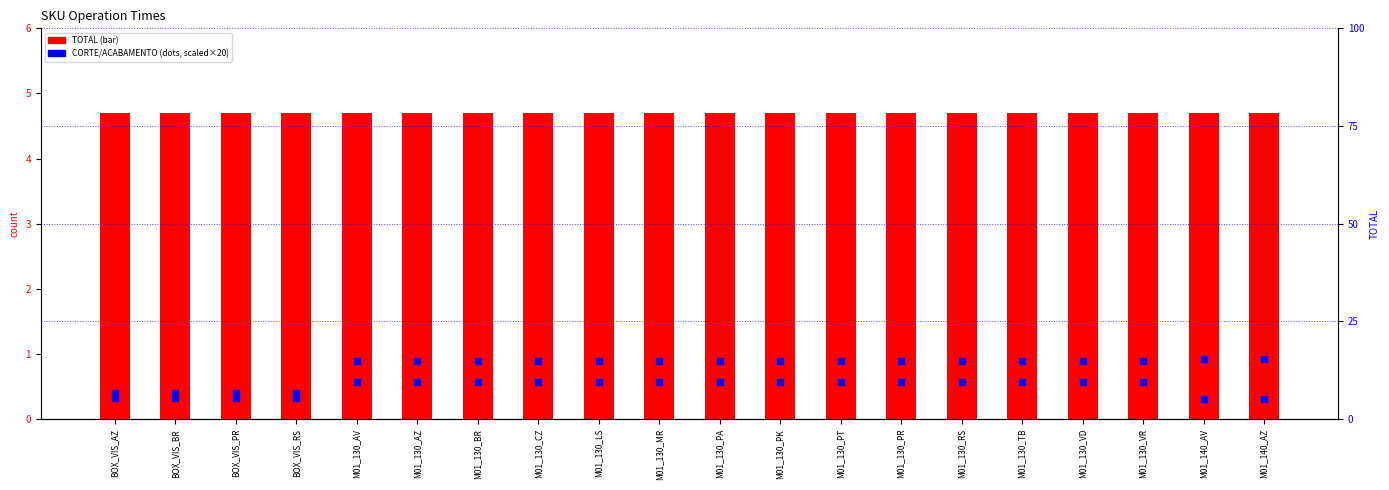

Which series reaches the minimum Y coordinate?

TOTAL